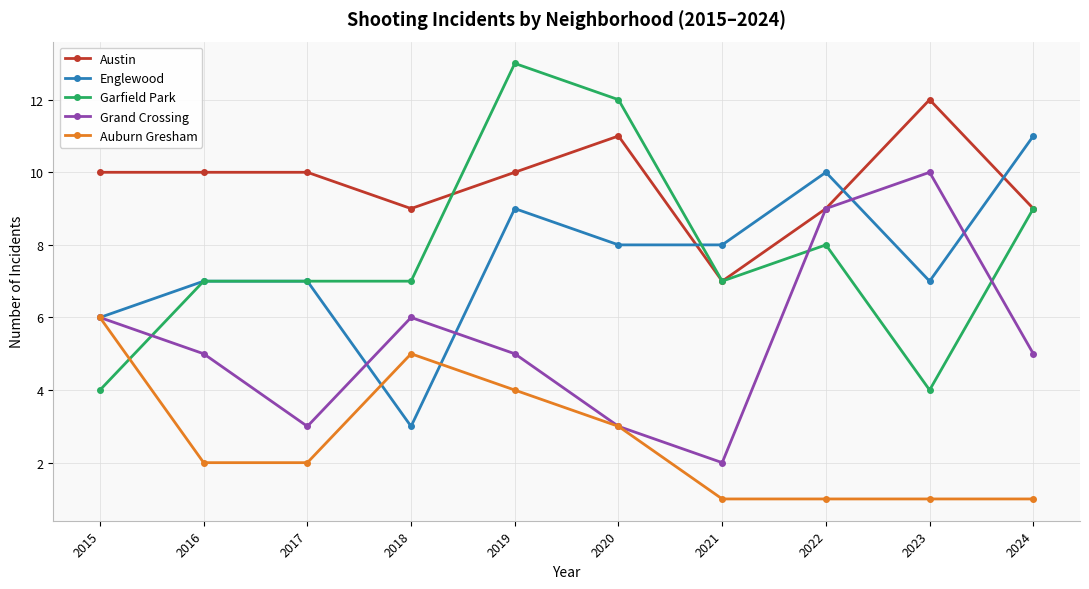

What is the sum of all Englewood values?

76